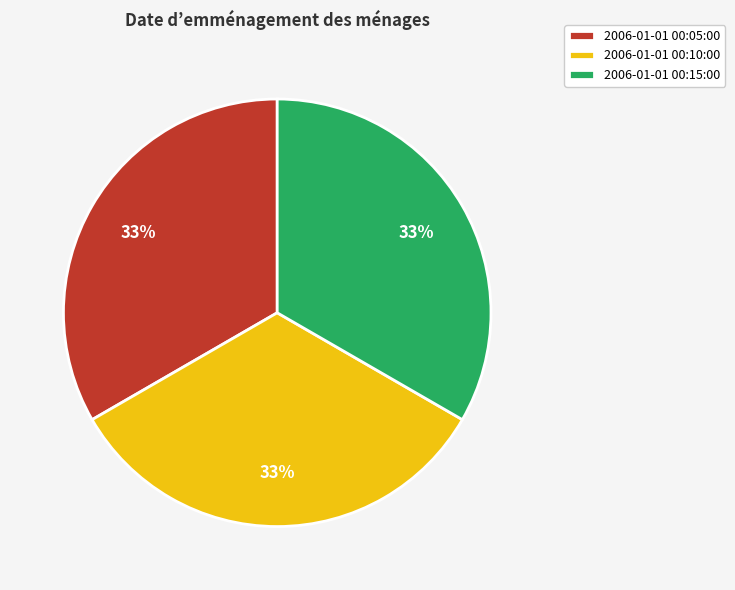

To the nearest percent, what percentage of the pie is 2006-01-01 00:05:00?

33%